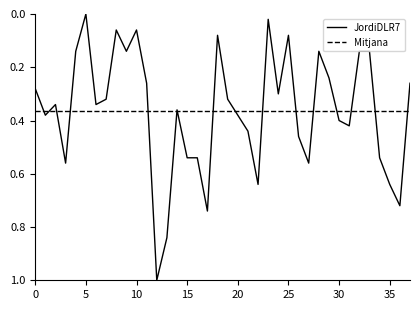

What is the greatest value displayed?

1.0